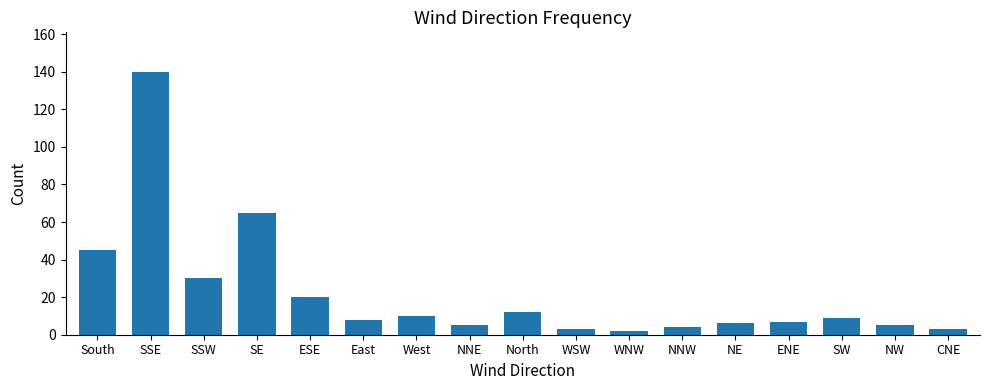

Reading right to left, list all the values displayed in this chart.

3	5	9	7	6	4	2	3	12	5	10	8	20	65	30	140	45